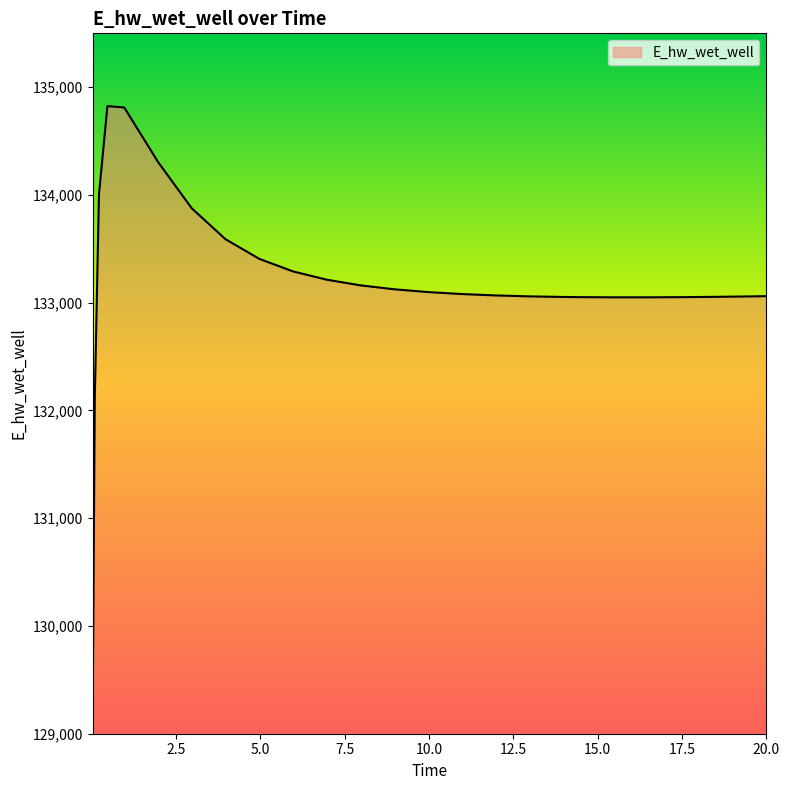

What is the difference between the maximum and minimum values?

5681.1